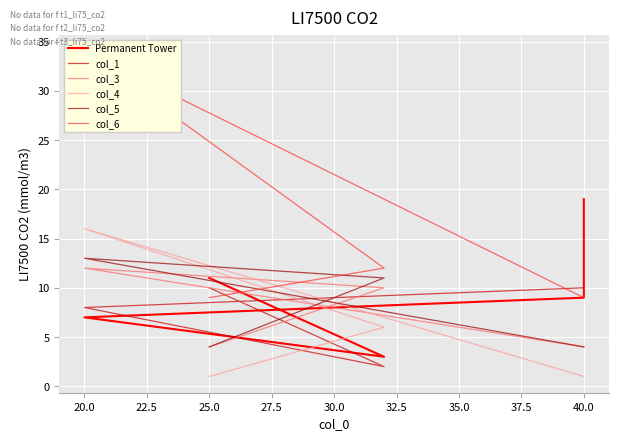

What is the value of the col_4 point at the 5th from the left?

1